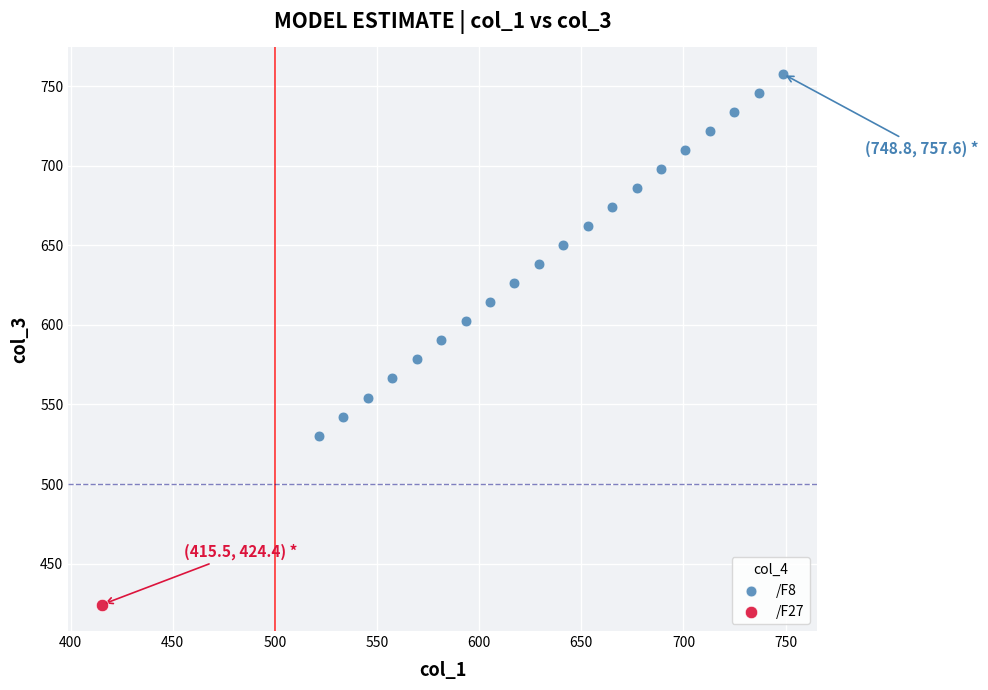

What are all the series names shown in the legend?

/F8, /F27